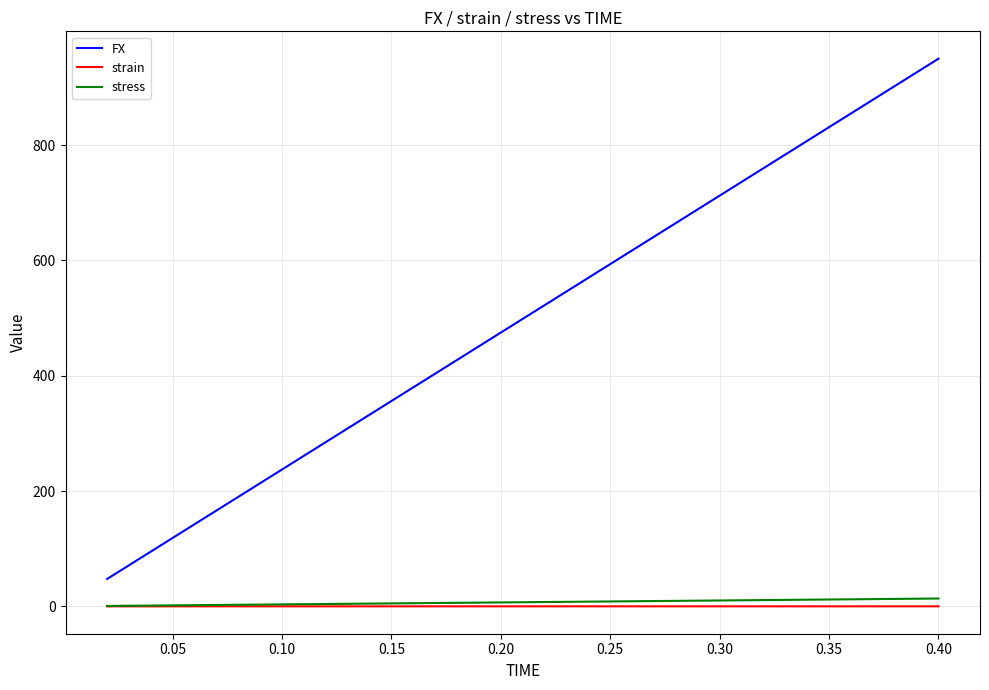

Which series has the largest total across all categories?

FX